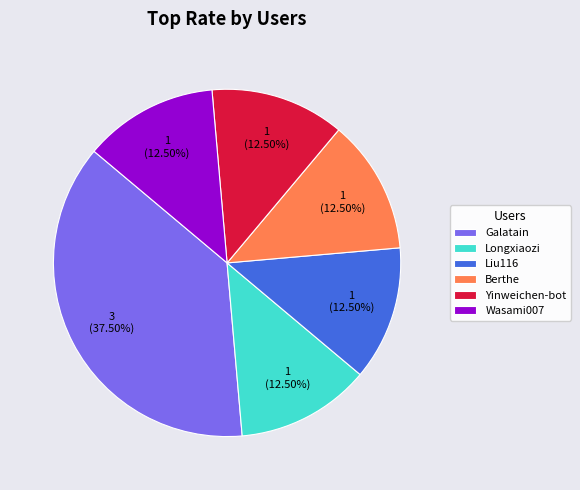

What is the ratio of the value at Galatain to the value at Yinweichen-bot?

3.0